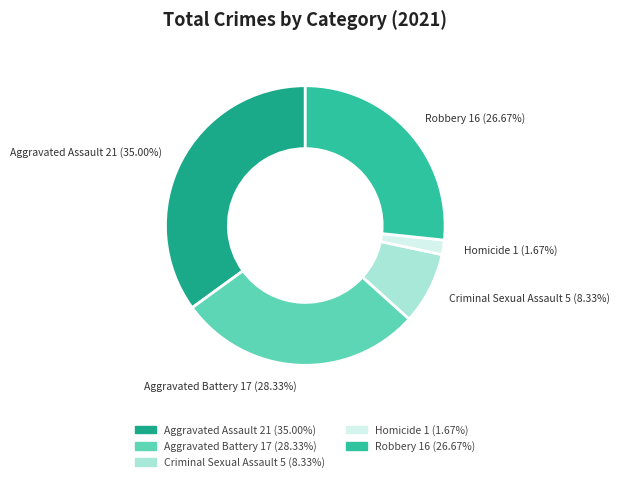

What is the smallest slice in the pie chart?

Homicide